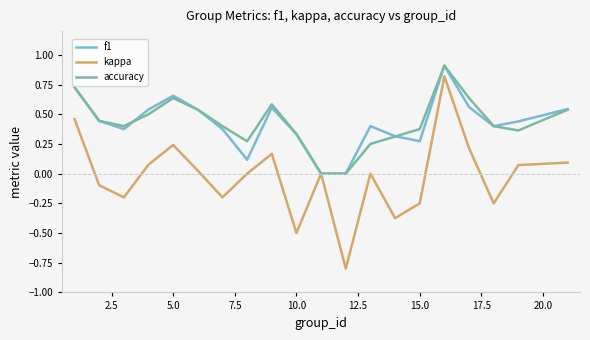

Which series has the largest range (max minus min)?

kappa